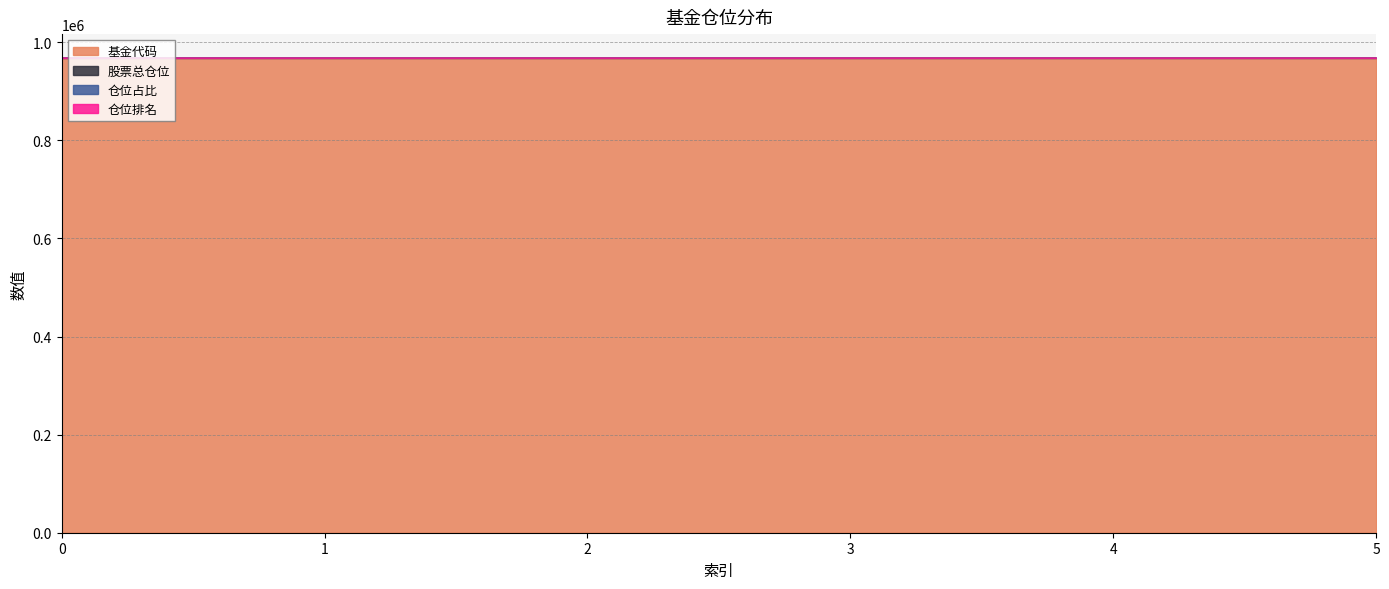

True or false: 股票总仓位 has a value of 31.1 at 2.

False